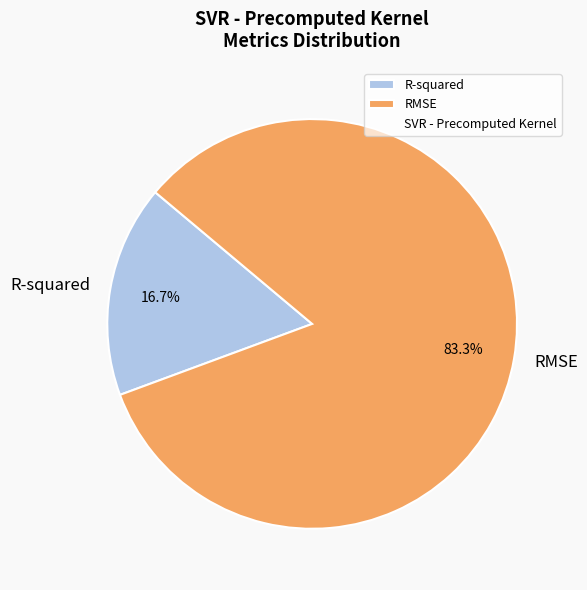

Rank the categories by value from lowest to highest.

R-squared, RMSE